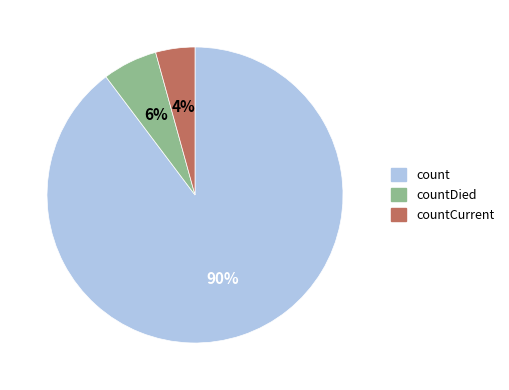

Which category has the smallest portion of the pie?

countCurrent